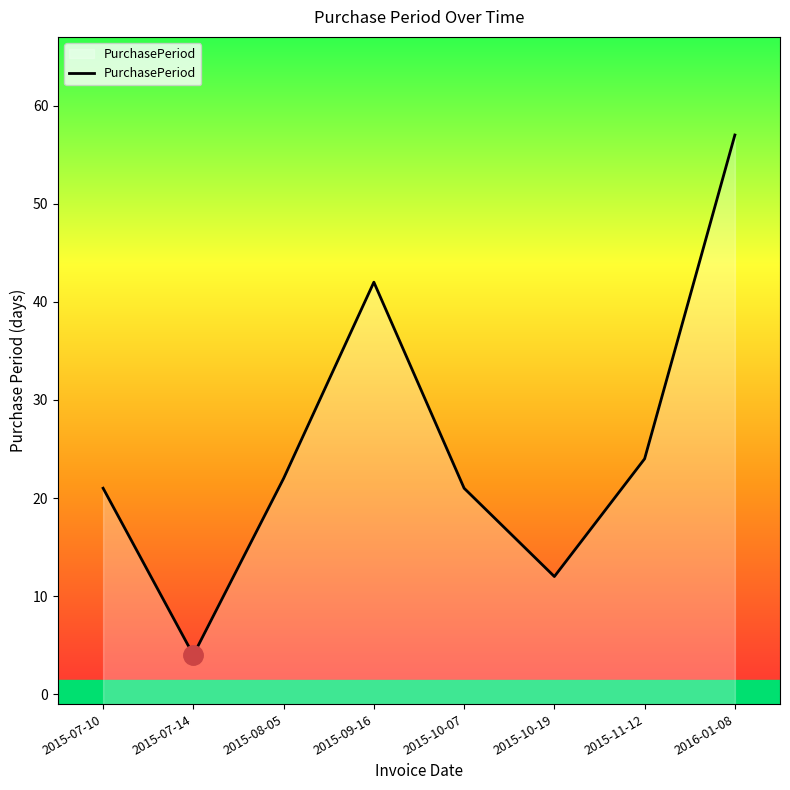

Reading left to right, what are all the values shown in this chart?

2015-07-10=21	2015-07-14=4	2015-08-05=22	2015-09-16=42	2015-10-07=21	2015-10-19=12	2015-11-12=24	2016-01-08=57